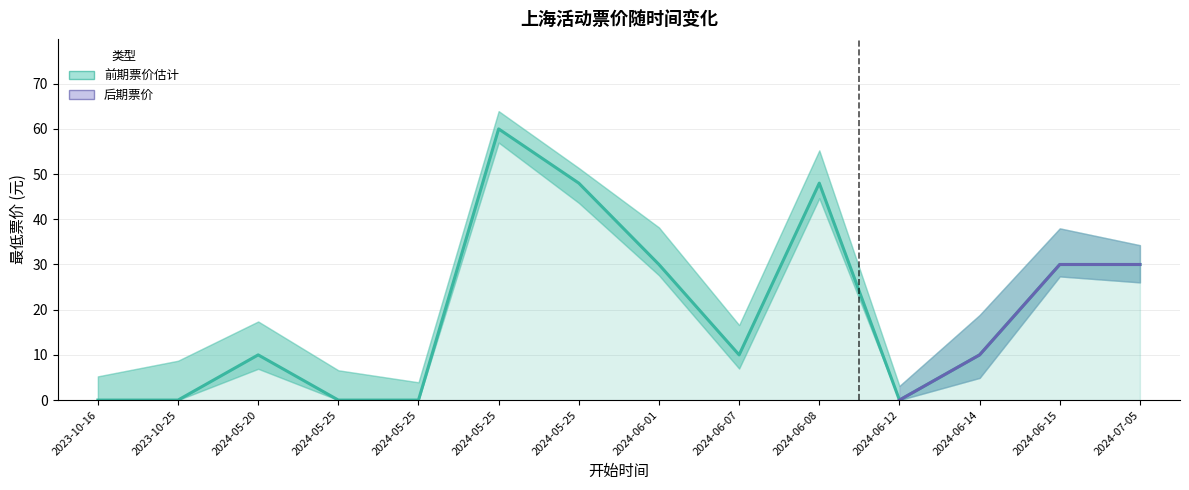

What is the change in value from 2023-10-25 to 2024-05-25?

+48